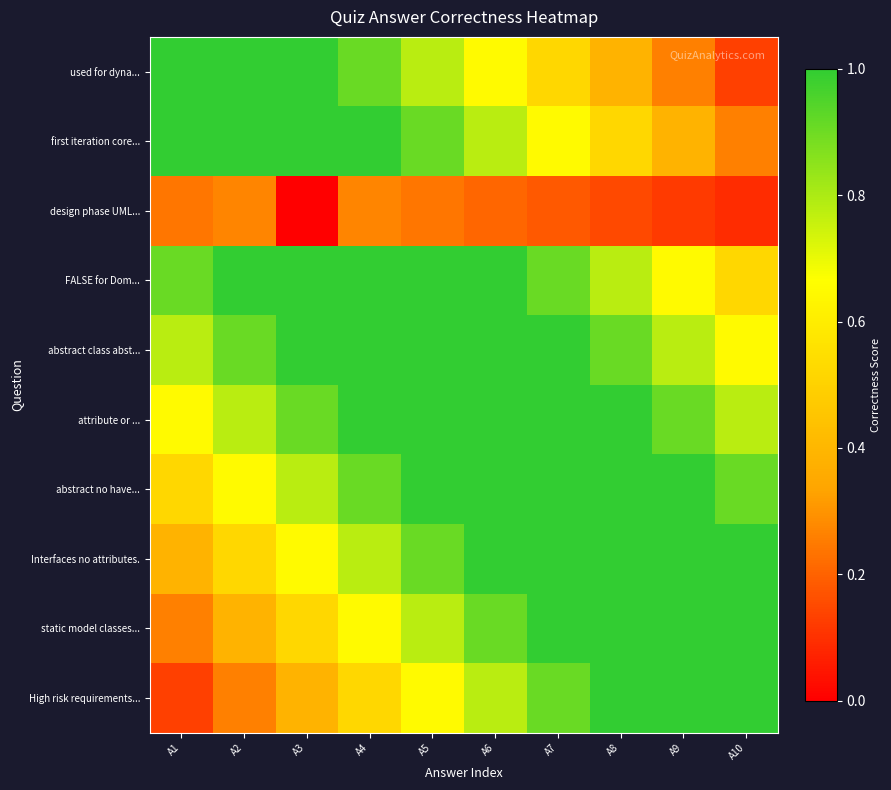

At which category is the sum across all series the highest?

A6